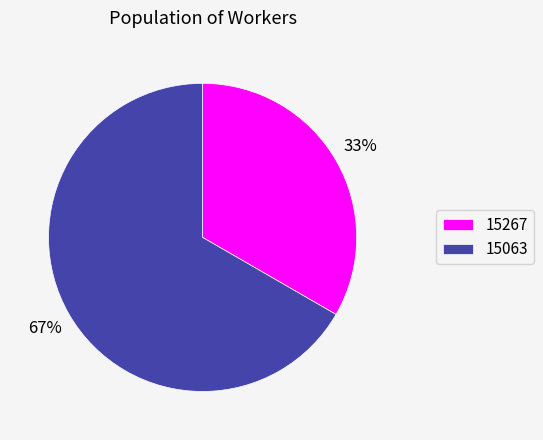

What is the smallest slice in the pie chart?

15267